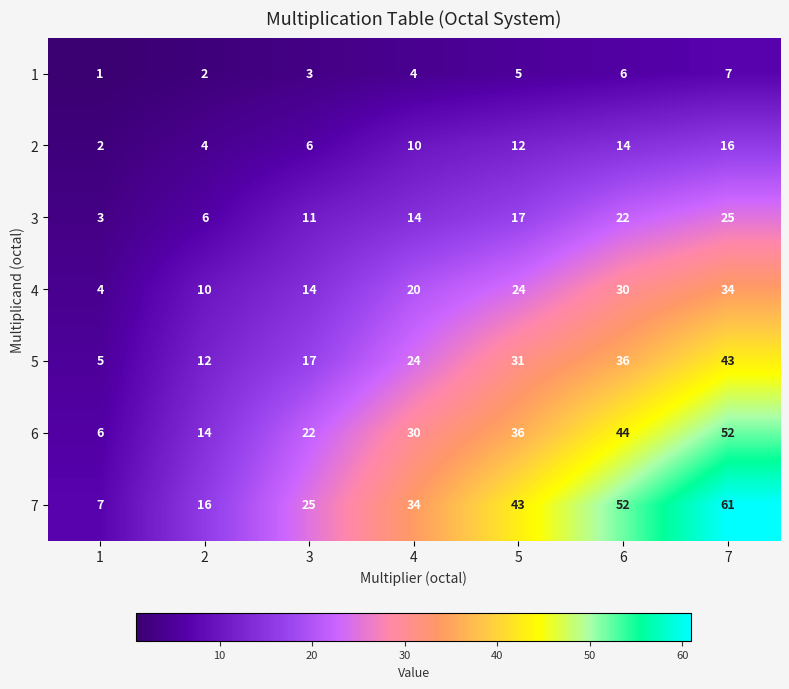

True or false: 6 has a value of 52 at 4.

False